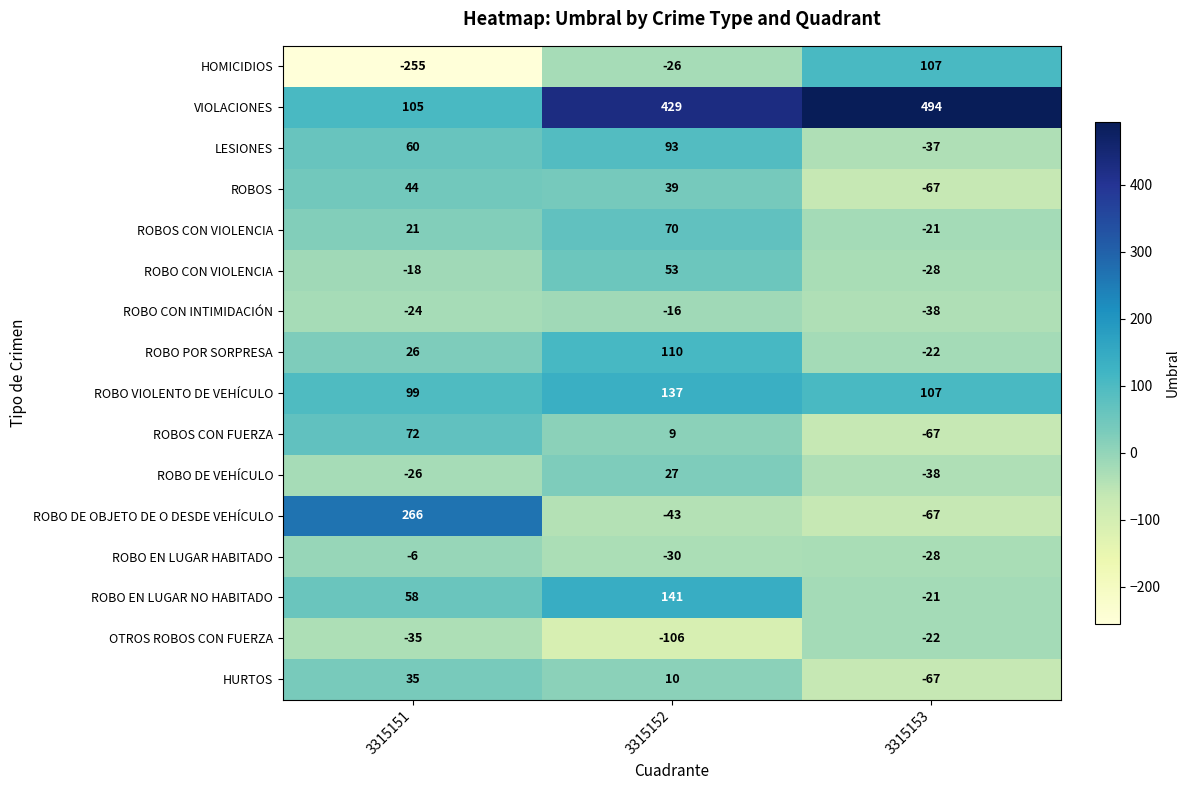

What is the highest value of the ROBO EN LUGAR NO HABITADO series?

141